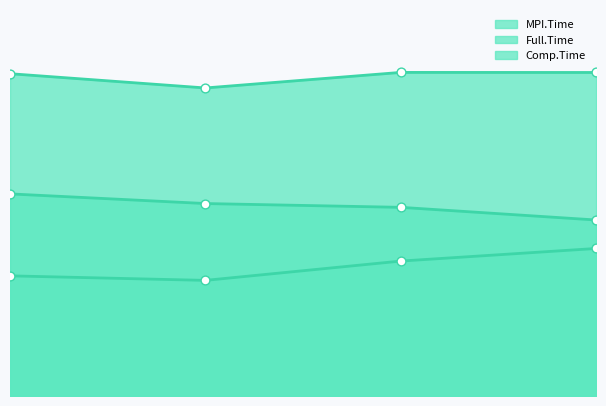

Which series has the widest spread of Y values?

MPI.Time